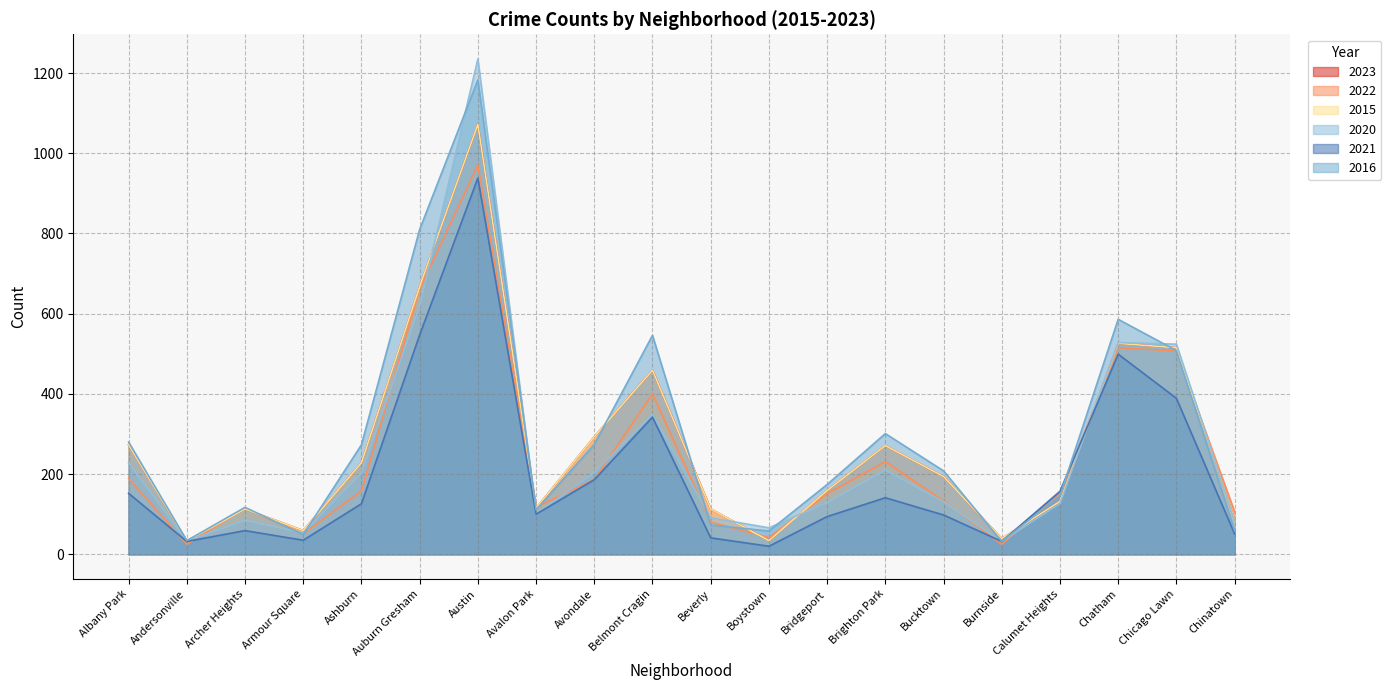

What position from the left is Beverly?

11